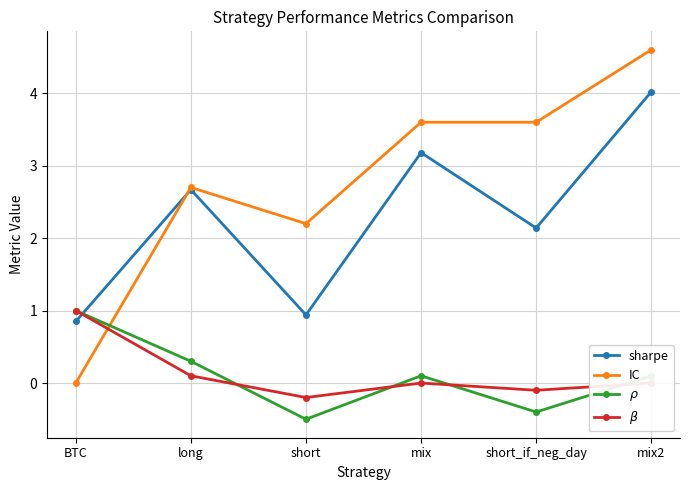

Where do $\rho$ and IC first cross each other?

BTC and long